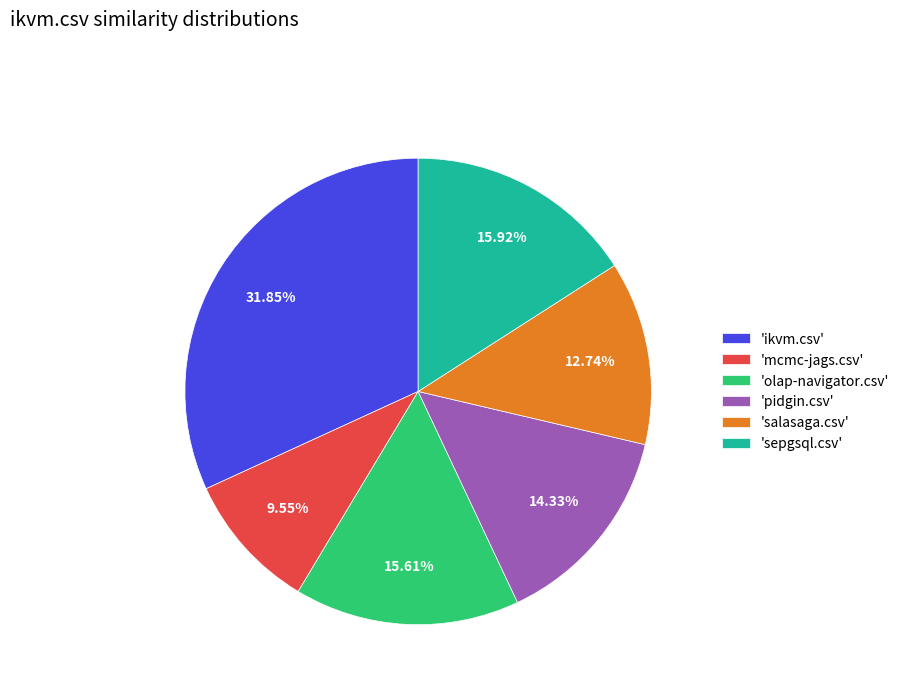

Which has a higher value, 'olap-navigator.csv' or 'salasaga.csv'?

'olap-navigator.csv'